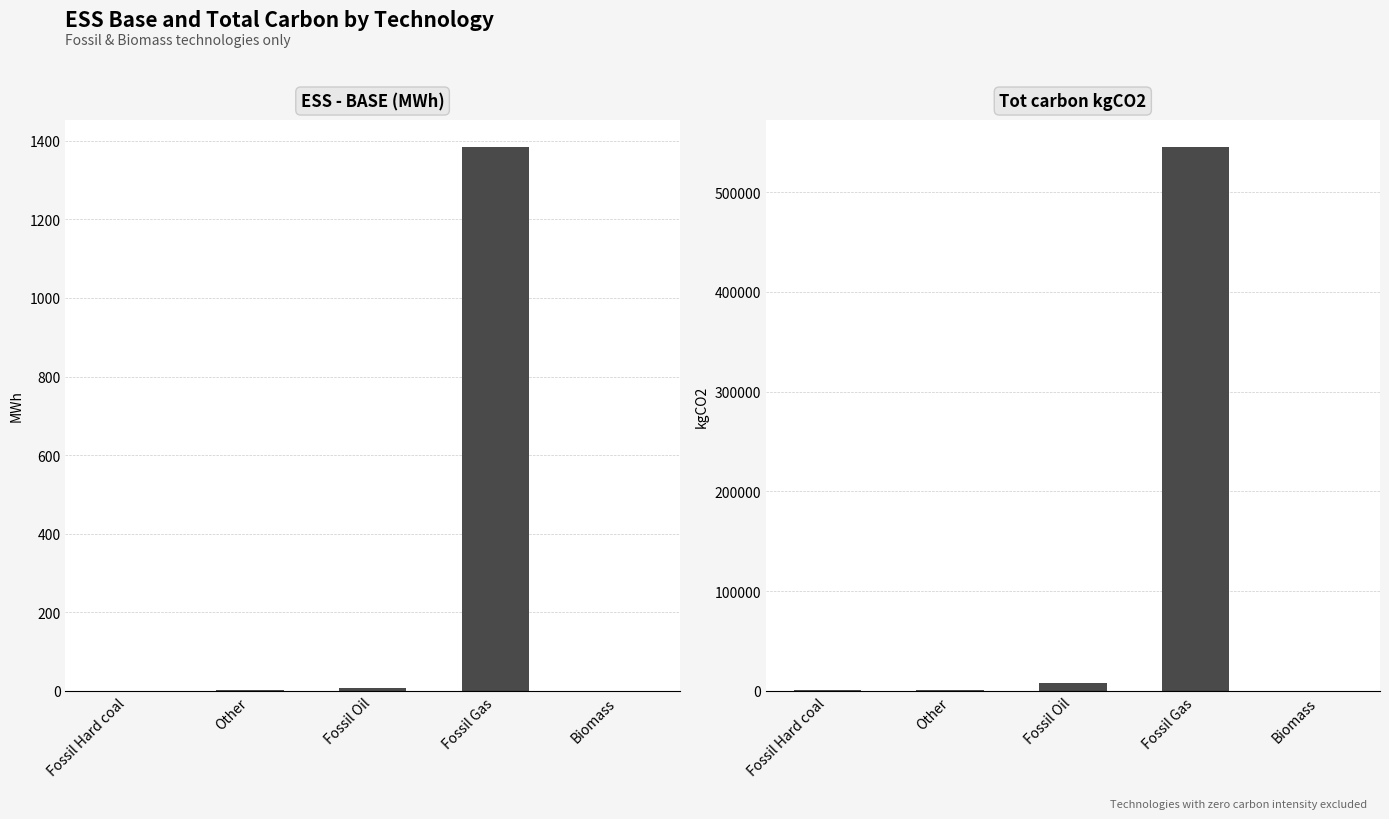

Between Biomass and Fossil Oil, which is larger?

Fossil Oil